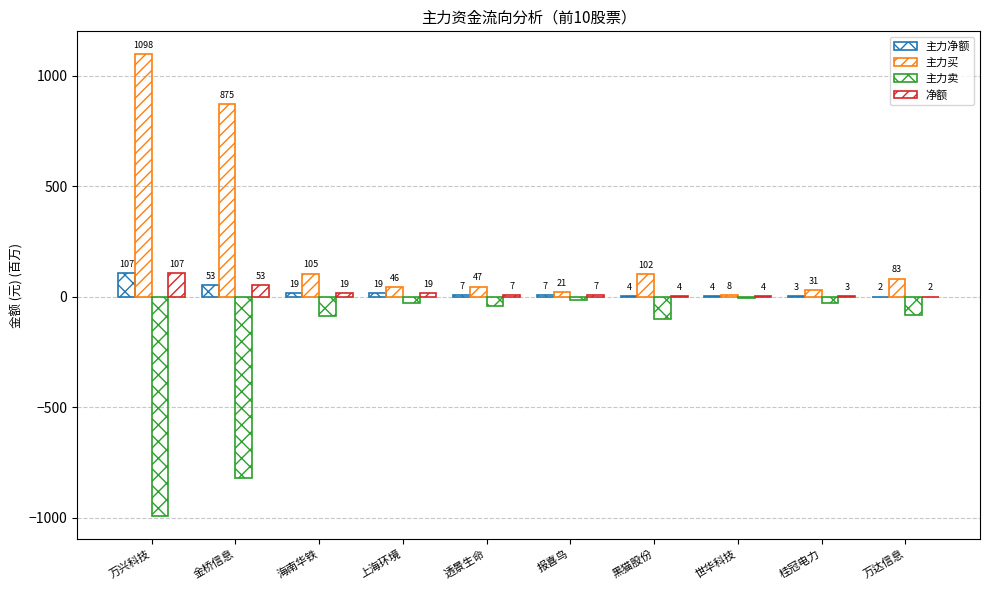

Does the chart contain stacked bars?

No